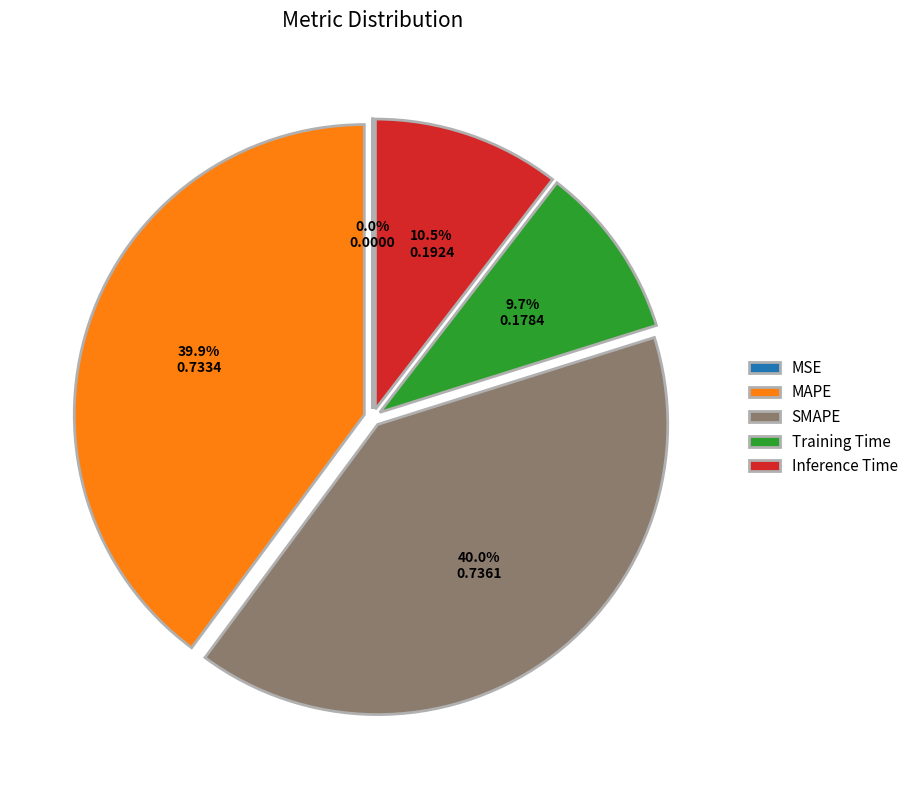

To the nearest percent, what is the combined percentage of SMAPE and MAPE?

80%